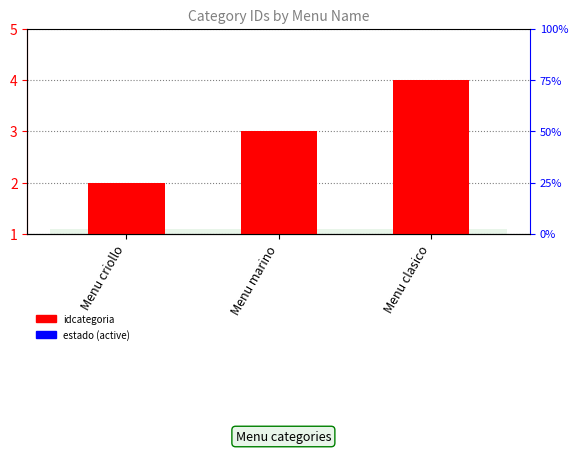

What is the difference between the idcategoria values at Menu marino and Menu clasico?

1.0